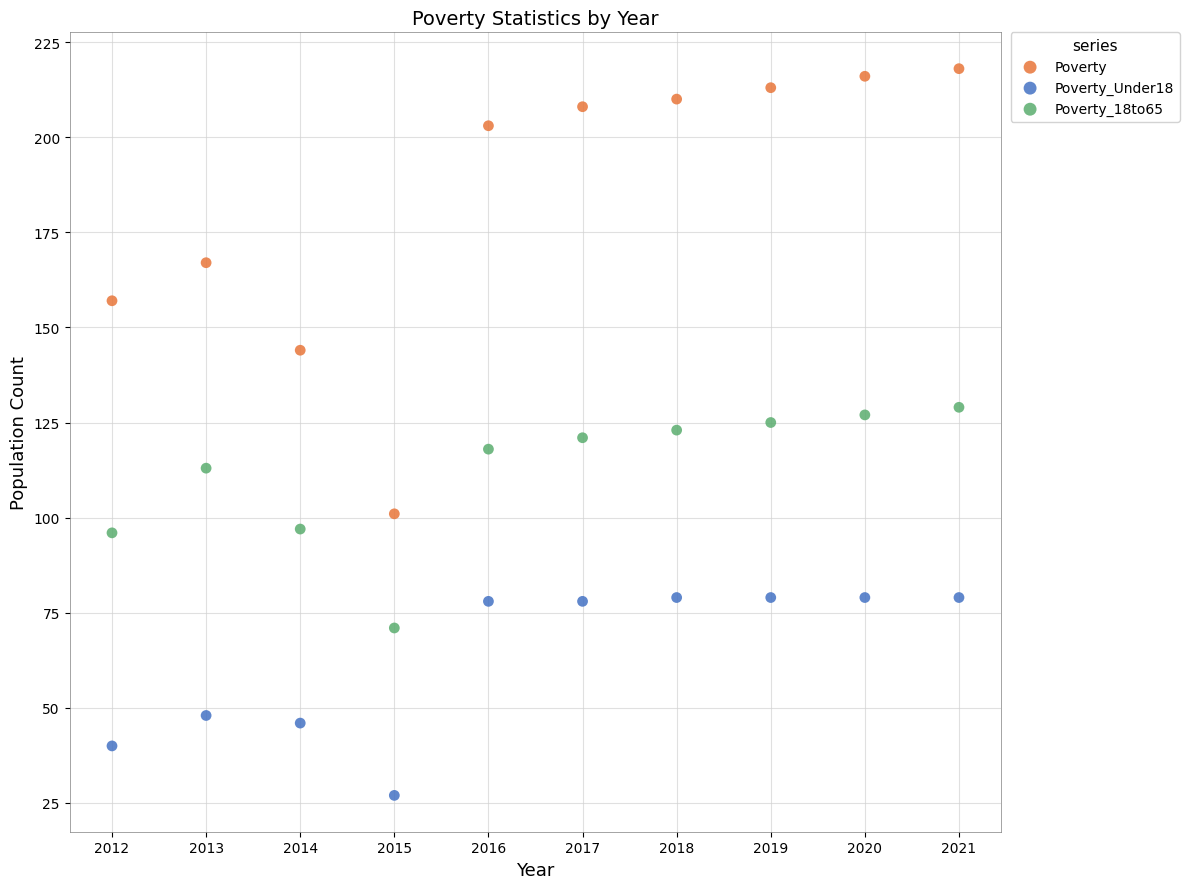

What are all the series names shown in the legend?

Poverty, Poverty_Under18, Poverty_18to65